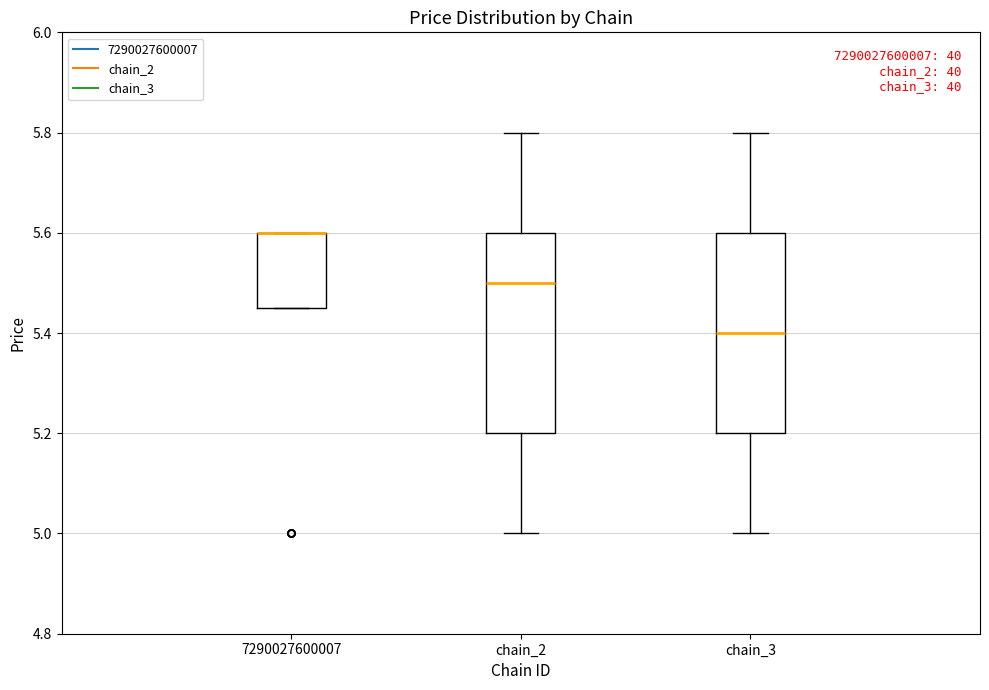

Reading left to right, read every box against the y-axis: the position of its median line, the range the box covers, and the ends of its whiskers. The values are not printed on the chart, so give them approximately, as read against the axis.

7290027600007: median 5.60 (drawn on the box's upper edge), box 5.46 to 5.60, whiskers 5.46 to 5.60
chain_2: median 5.50, box 5.20 to 5.60, whiskers 5.00 to 5.80
chain_3: median 5.40, box 5.20 to 5.60, whiskers 5.00 to 5.80